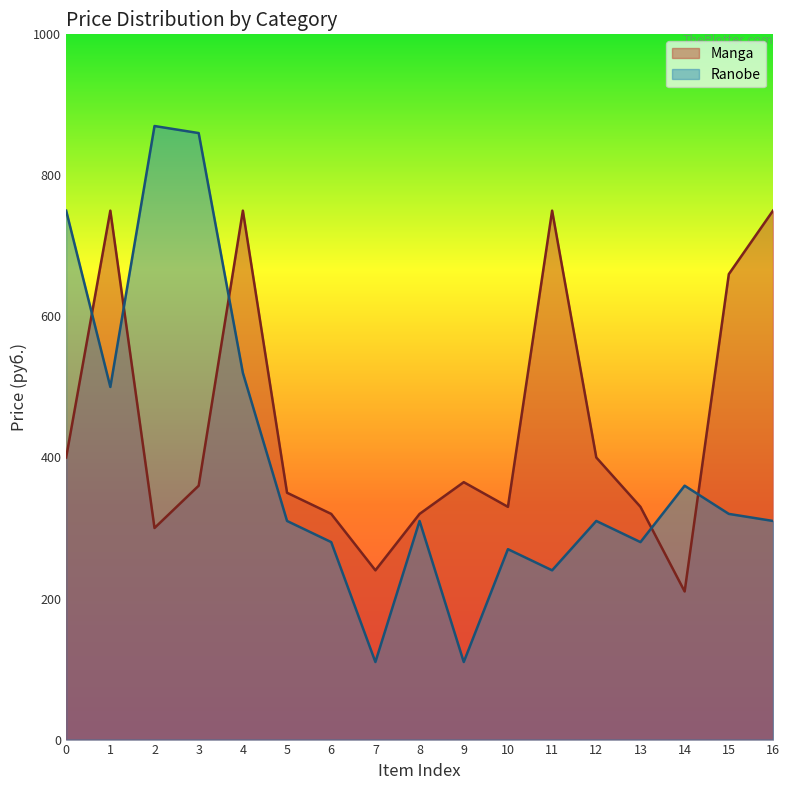

At 10, list the series in order from largest to smallest.

Manga, Ranobe